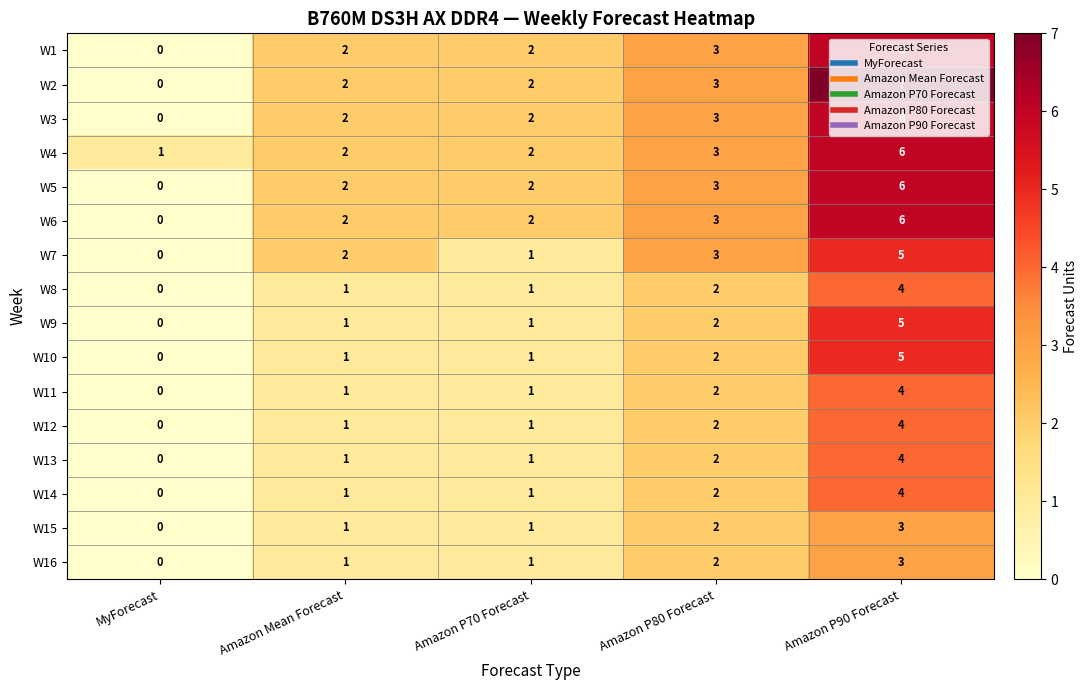

Which series changed the most between Amazon P70 Forecast and Amazon P80 Forecast?

W7